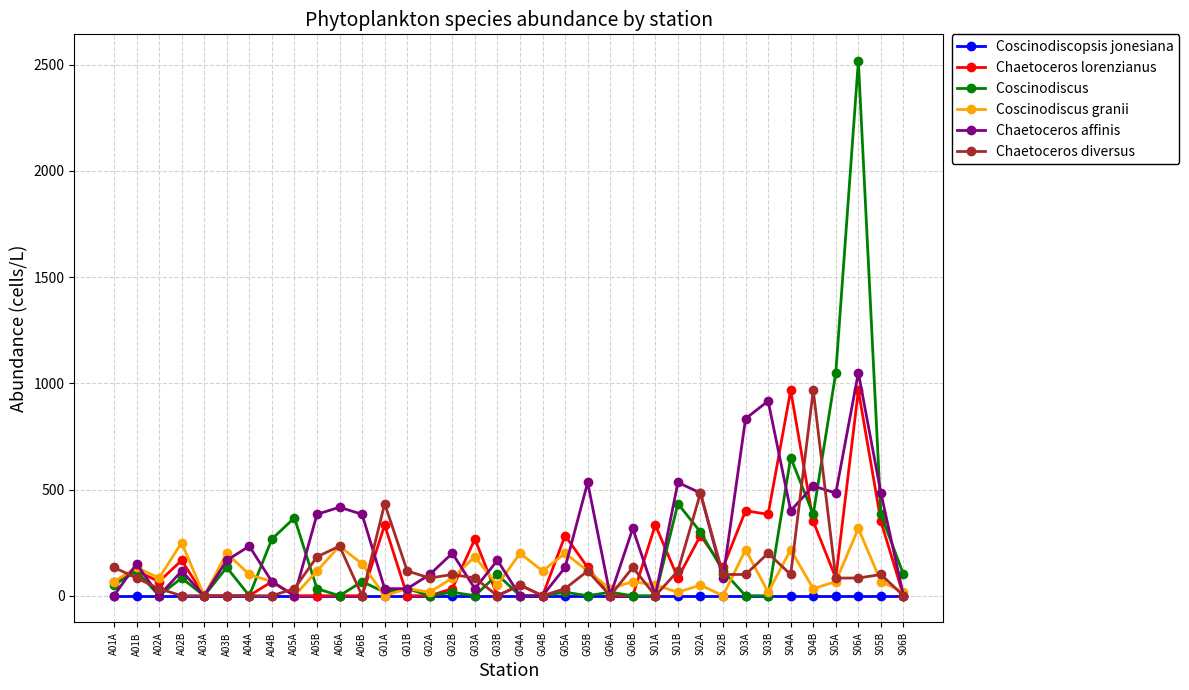

What is the greatest value displayed?

2516.7